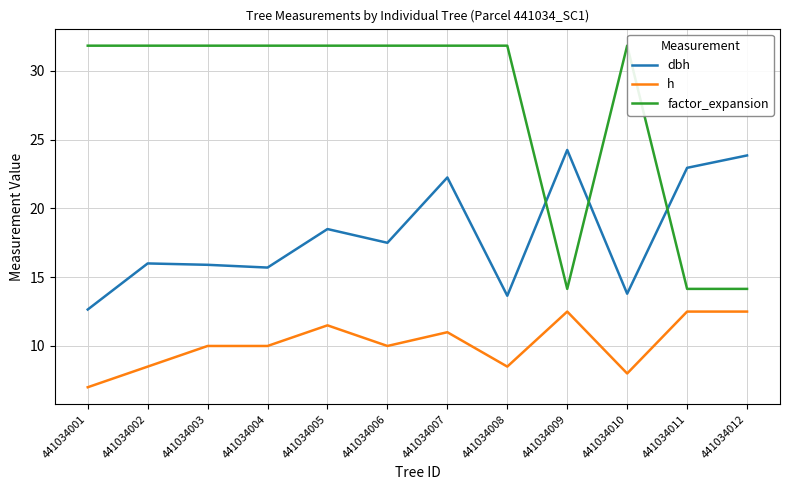

The value of dbh at 441034006 is 17.5. True or false?

True